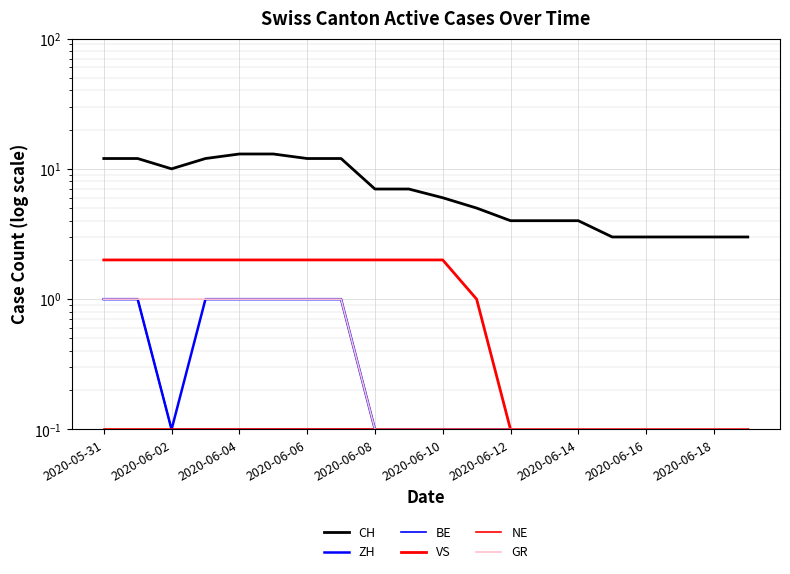

True or false: BE and GR cross at least once.

False